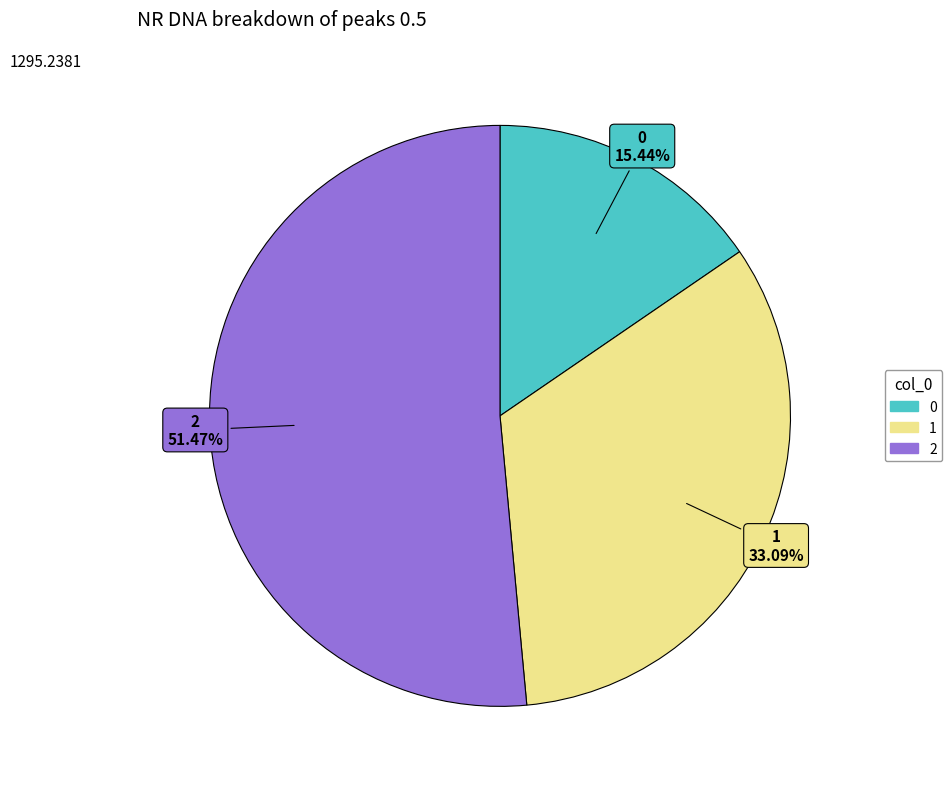

Combined, do 0 and 2 account for over 50%?

Yes